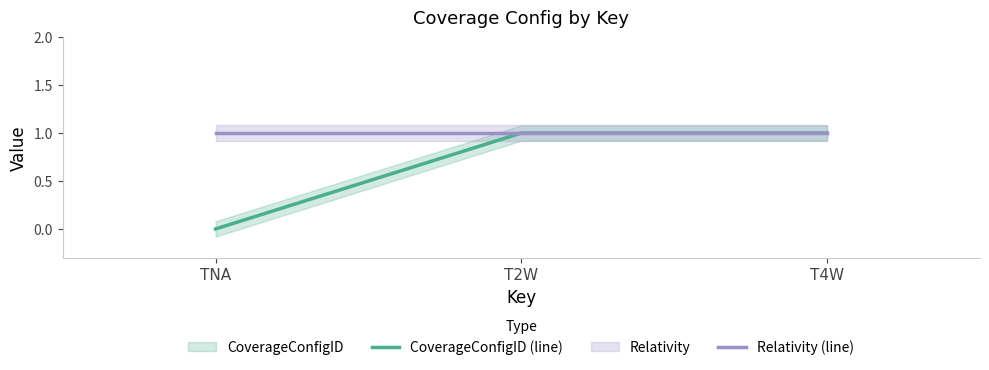

What is the total value across all series at T4W?

2